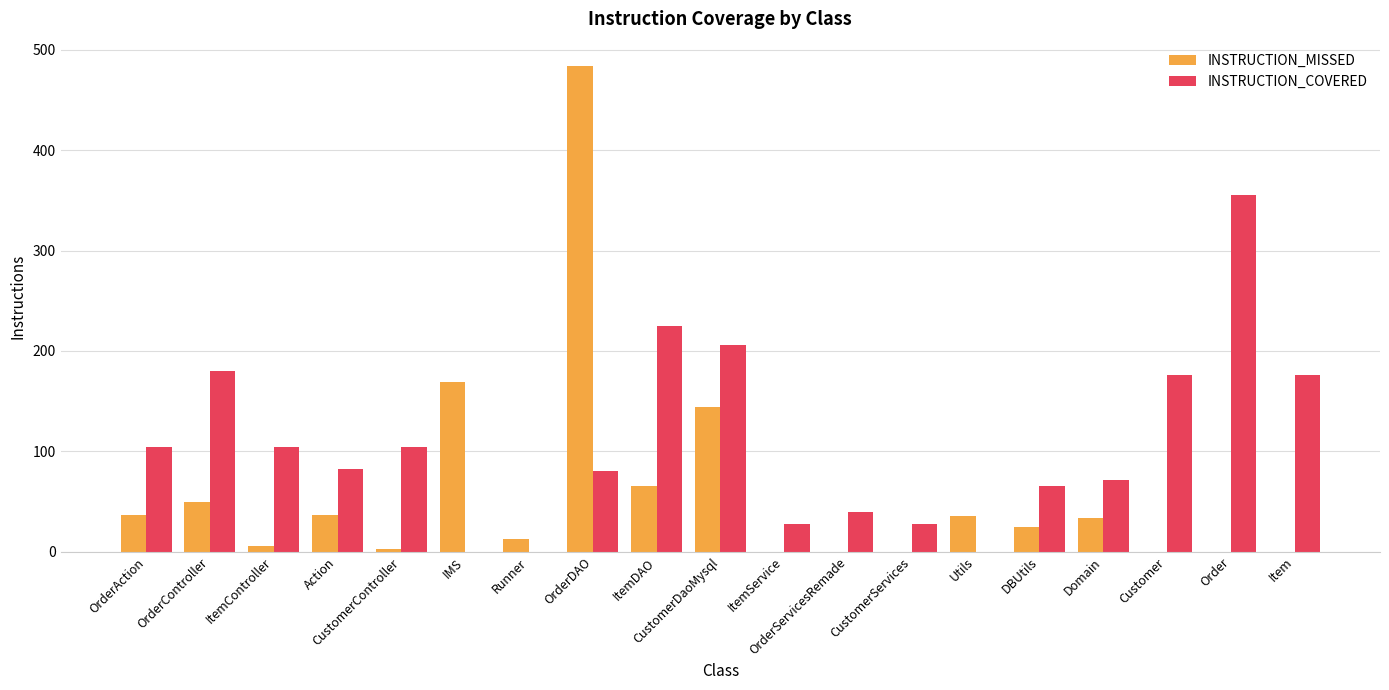

What are all the series names shown in the legend?

INSTRUCTION_MISSED, INSTRUCTION_COVERED